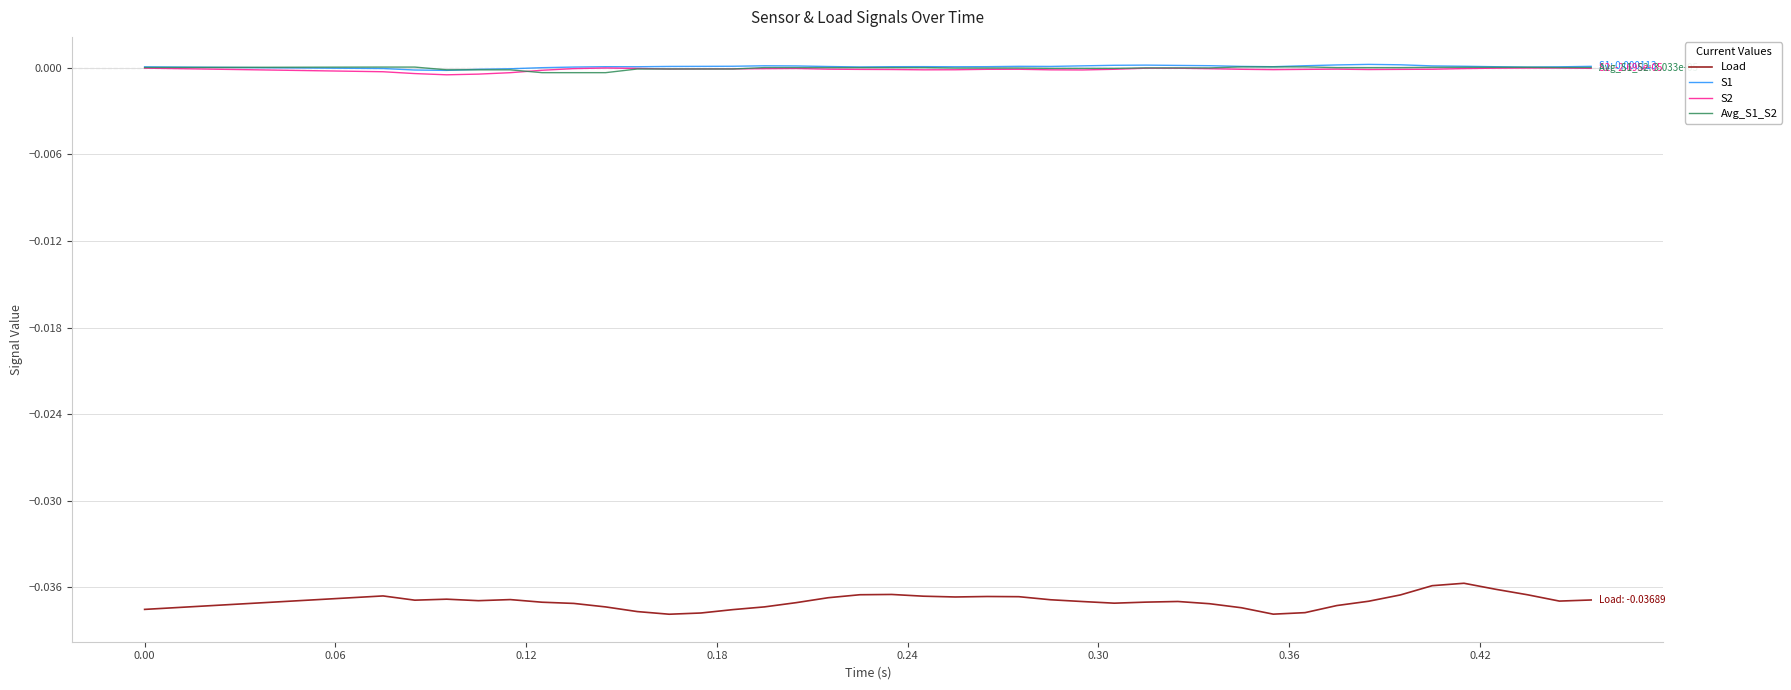

What are all the series names shown in the legend?

Load, S1, S2, Avg_S1_S2